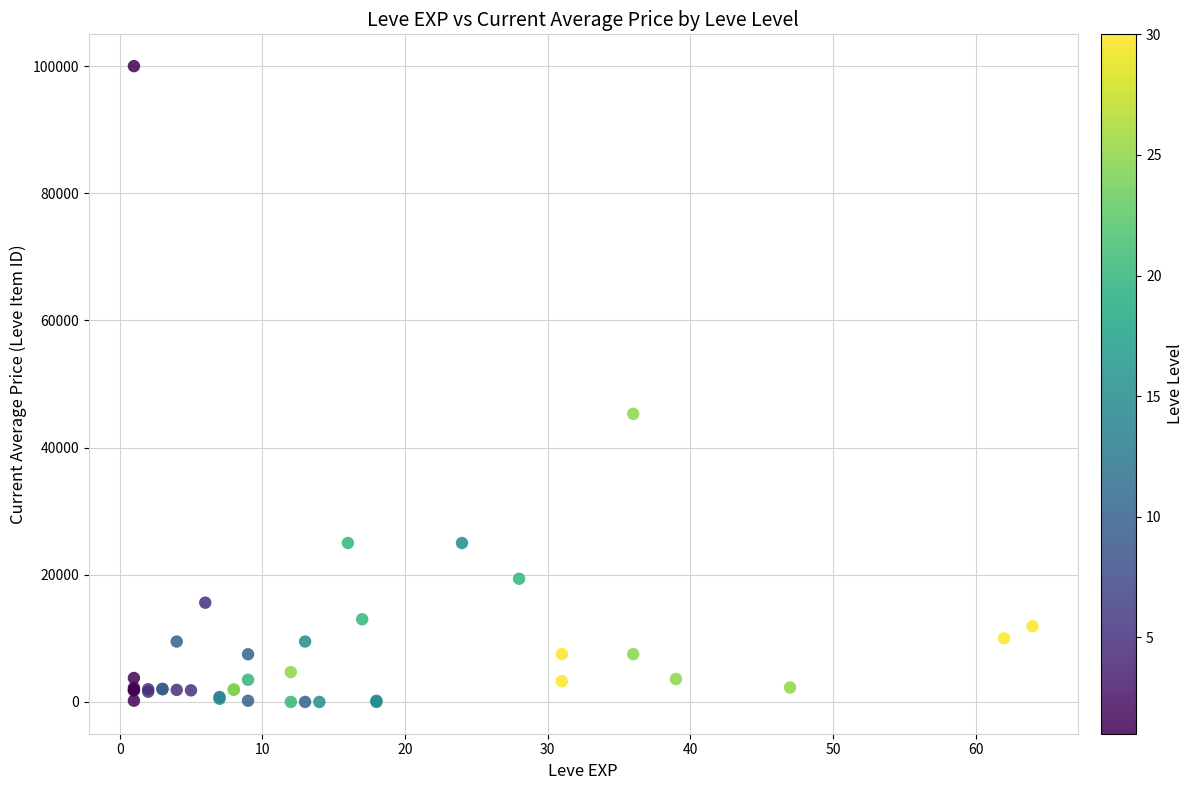

What Y value in the scatter plot is closest to 50000?

45308.3